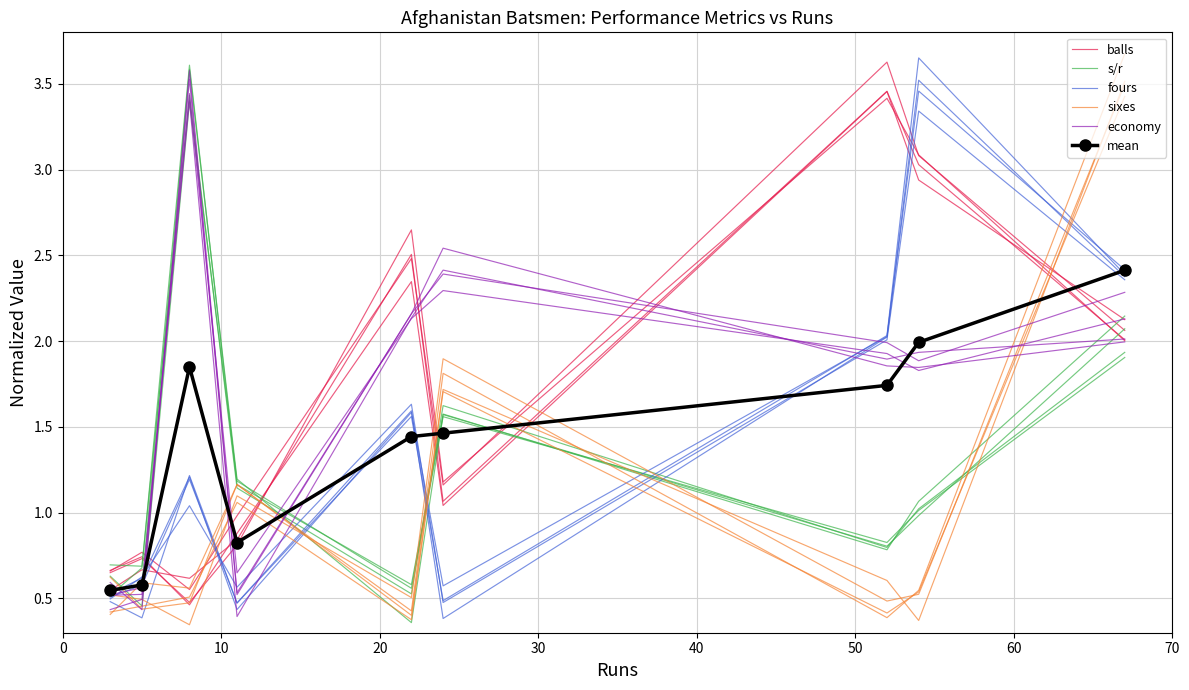

What is the maximum value for balls?

3.6